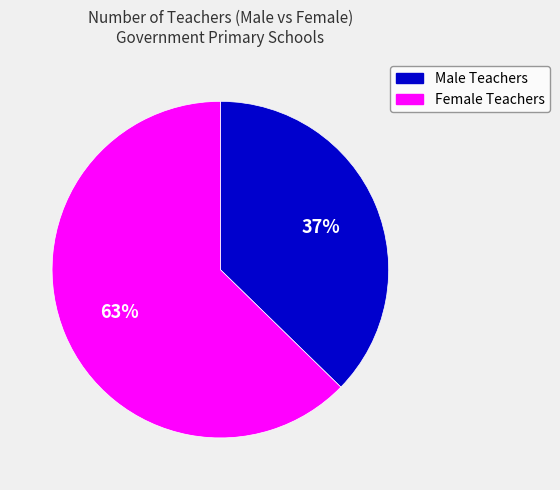

What percentage is the Male Teachers slice, to the nearest percent?

37%